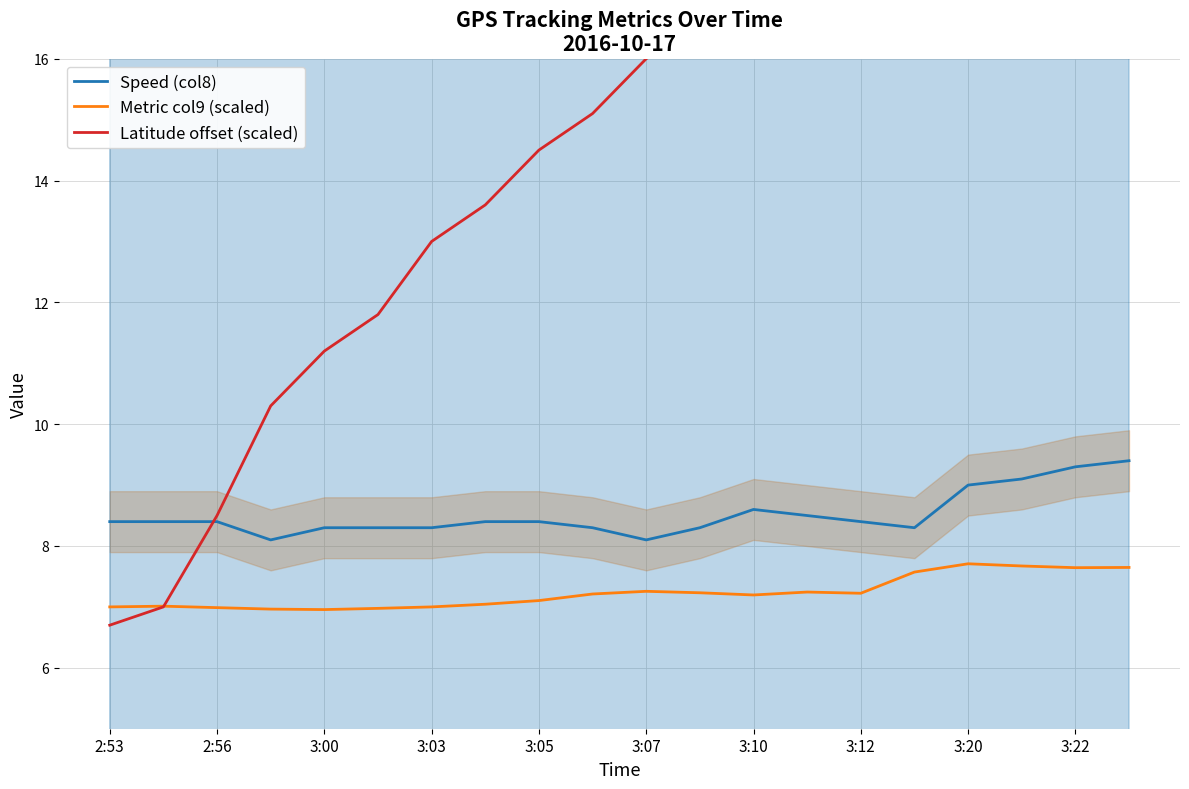

At which category is the sum across all series the highest?

19